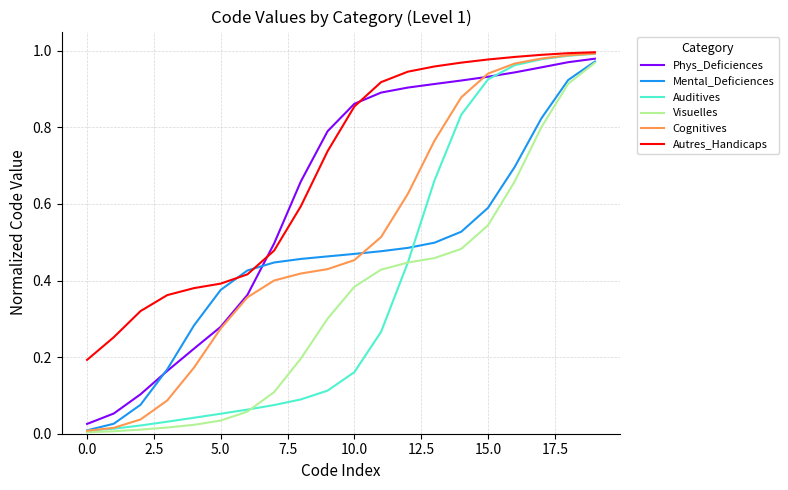

Which series has the largest total across all categories?

Autres_Handicaps